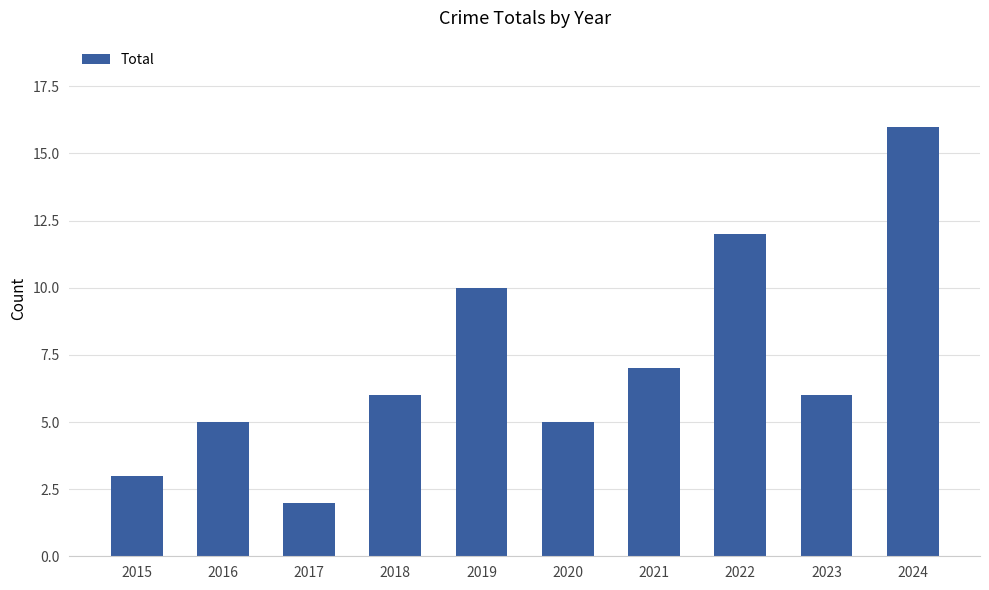

What is the value of the 6th bar from the left?

5